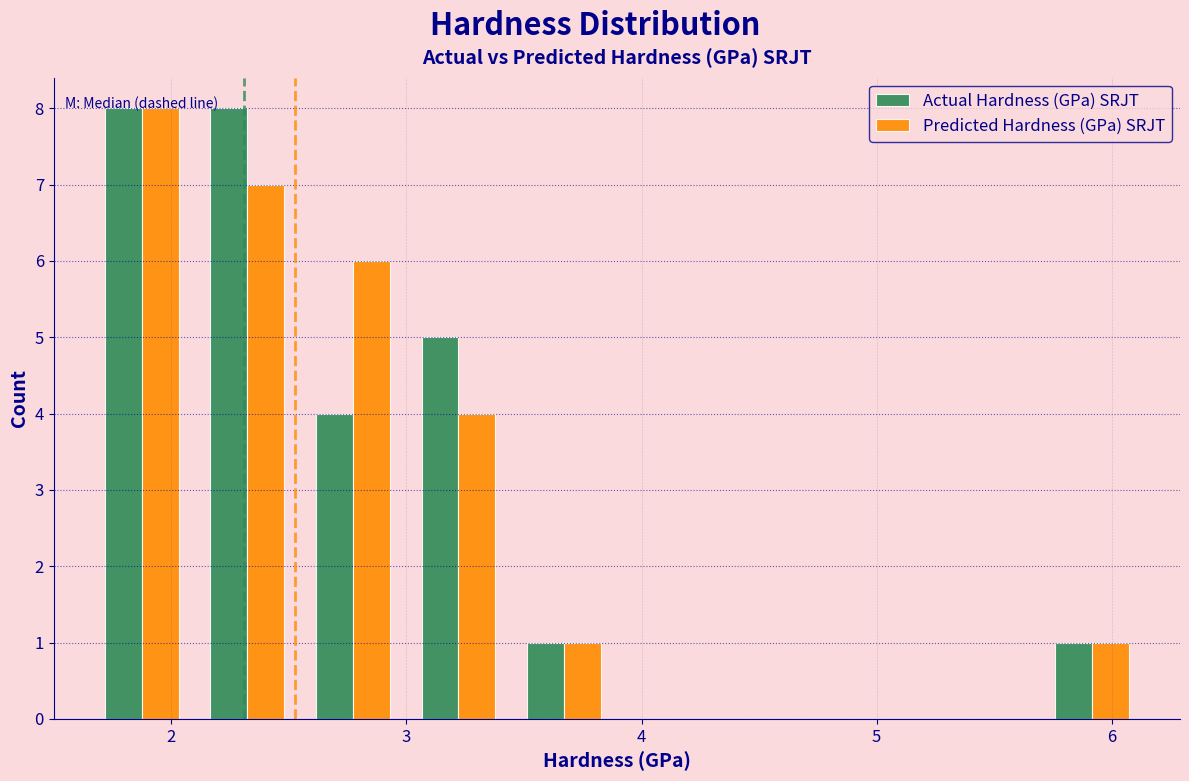

What is the height of the Actual Hardness (GPa) SRJT bar covering 5.7 to 6.1 on the x-axis? Neither the bar edges nor the heights are printed on the chart, so give them approximately, as read against the axes.

1